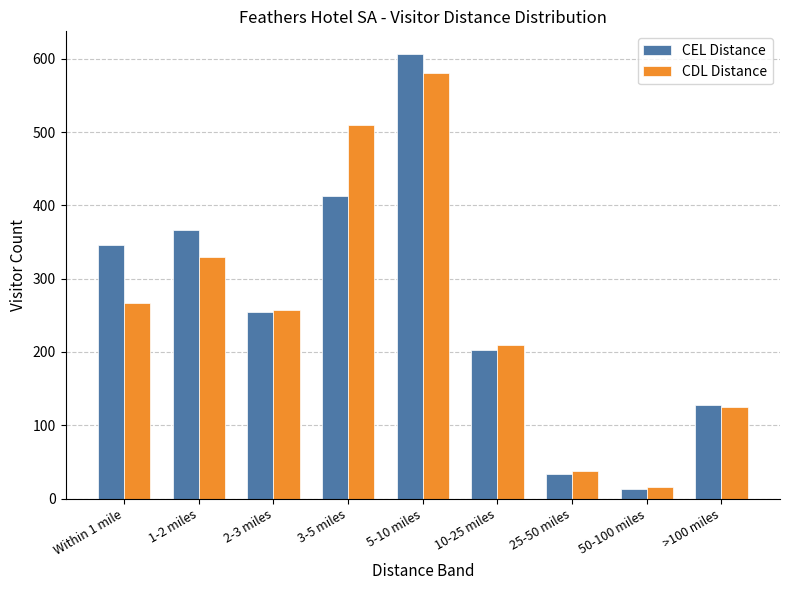

Is the value of CEL Distance at >100 miles greater than the value of CDL Distance at 25-50 miles?

Yes